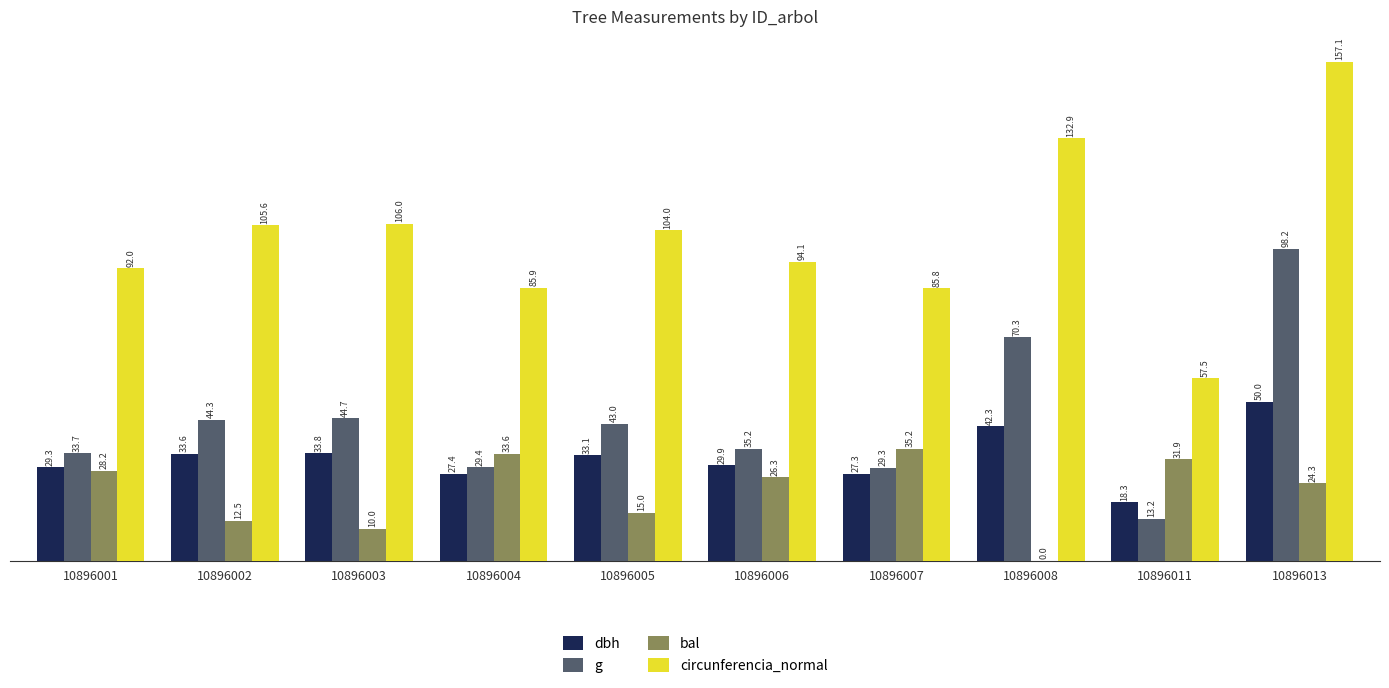

At which category is the sum across all series the highest?

10896013